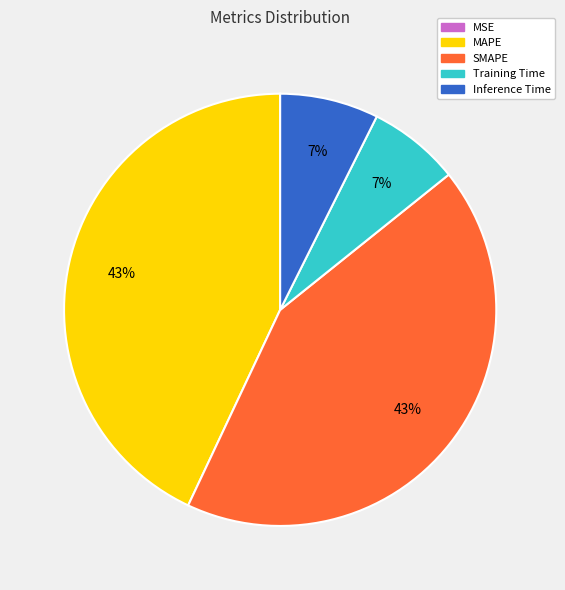

Is it true that SMAPE is 54% of the pie?

False